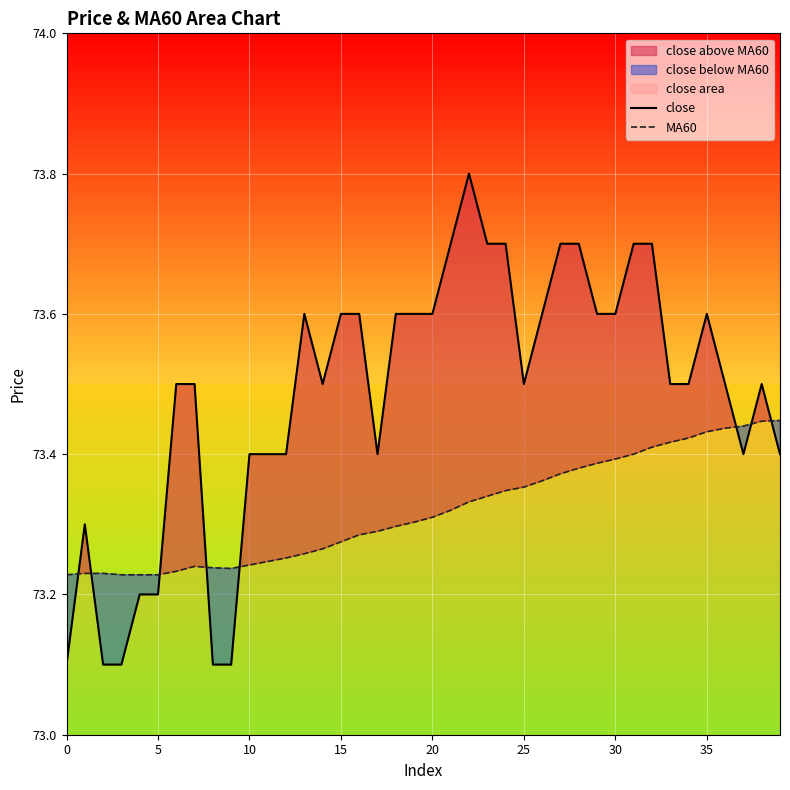

The value of MA60 at 15 is 16.0. True or false?

False